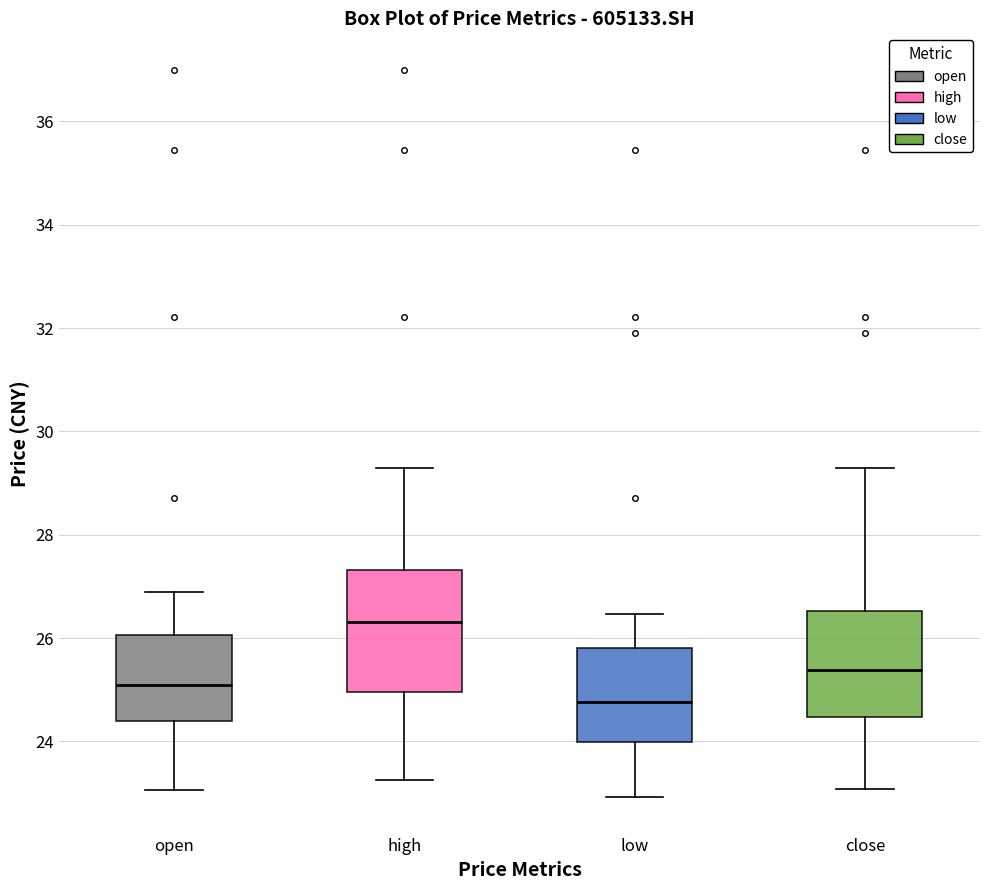

Which box's median line is the lowest?

low